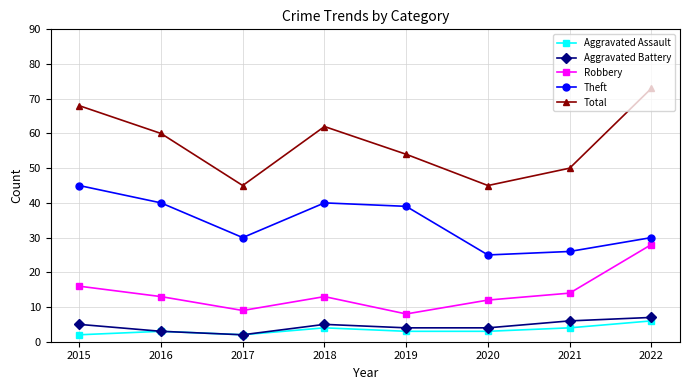

True or false: Aggravated Assault and Theft cross at least once.

False